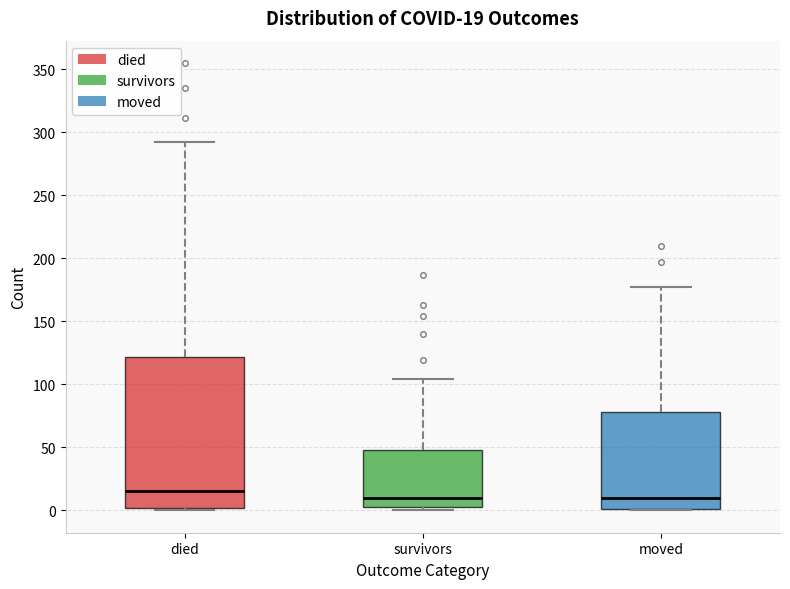

Comparing the boxes themselves (not the whiskers), which one is the tallest?

died